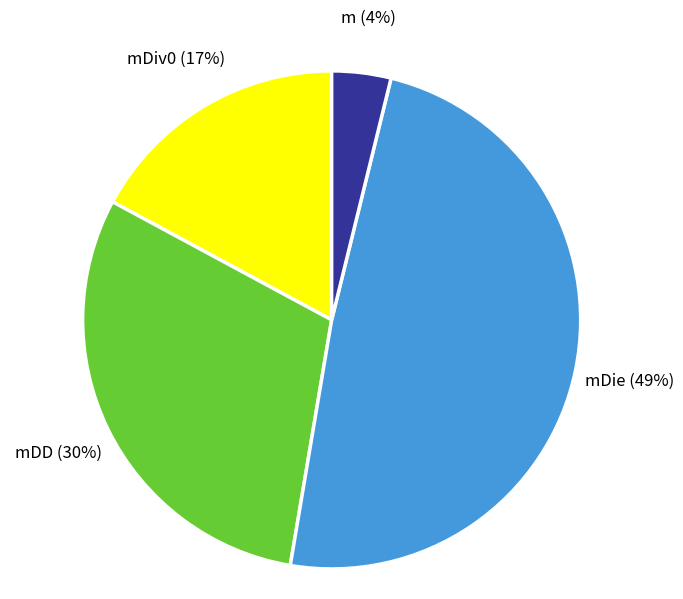

Which category has the smallest portion of the pie?

m